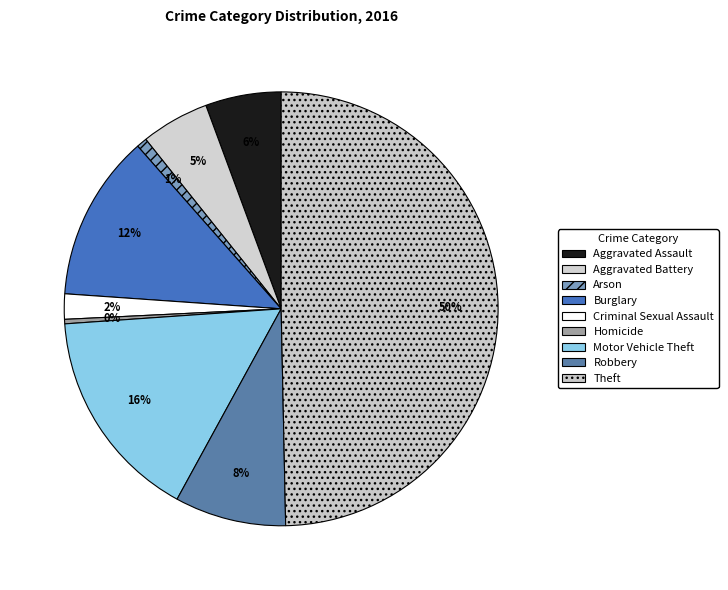

How many segments does this pie chart have?

9